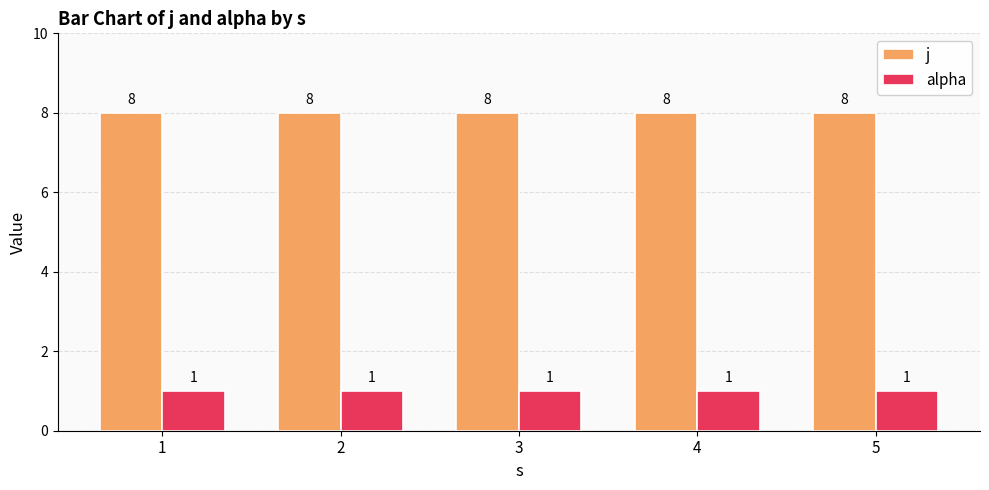

What is the maximum value shown in the chart?

8